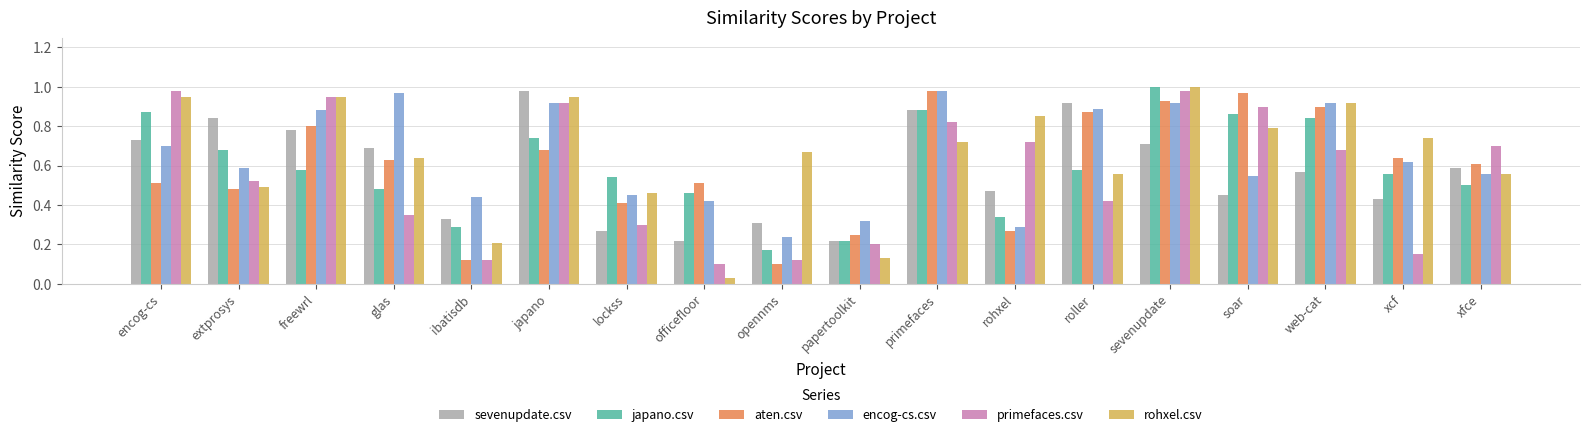

Which series has the widest spread of values?

rohxel.csv